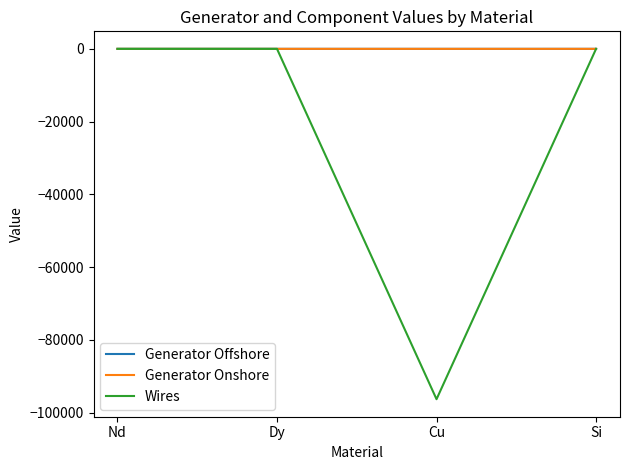

Is it true that Wires equals -64168.8 at Cu?

False